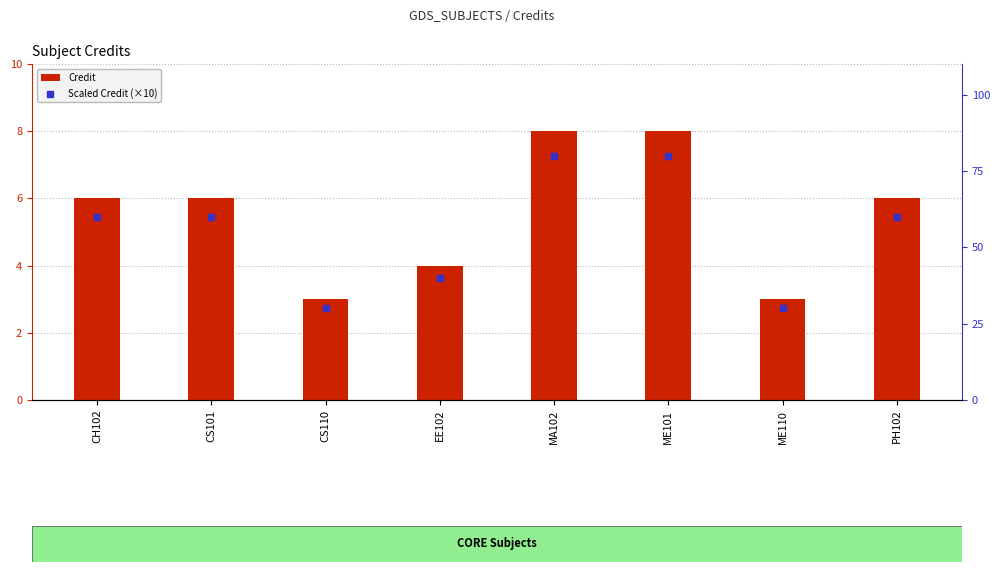

Which series contains the lowest Y value?

Credit